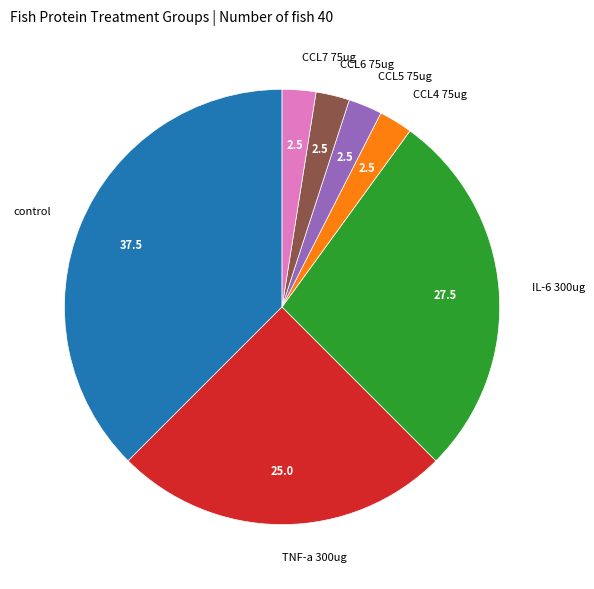

What is the ratio of the value at CCL4 75ug to the value at CCL7 75ug?

1.0